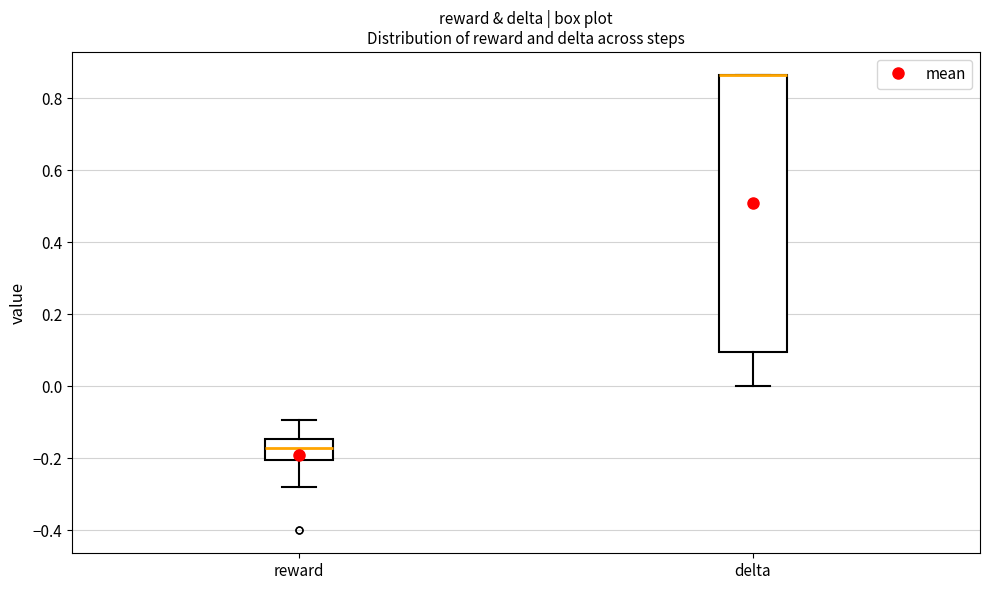

Reading left to right, read every box against the y-axis: the position of its median line, the range the box covers, and the ends of its whiskers. The values are not printed on the chart, so give them approximately, as read against the axis.

reward: median -0.18, box -0.20 to -0.14, whiskers -0.28 to -0.10
delta: median 0.86 (drawn on the box's upper edge), box 0.10 to 0.86, whiskers 0.00 to 0.86